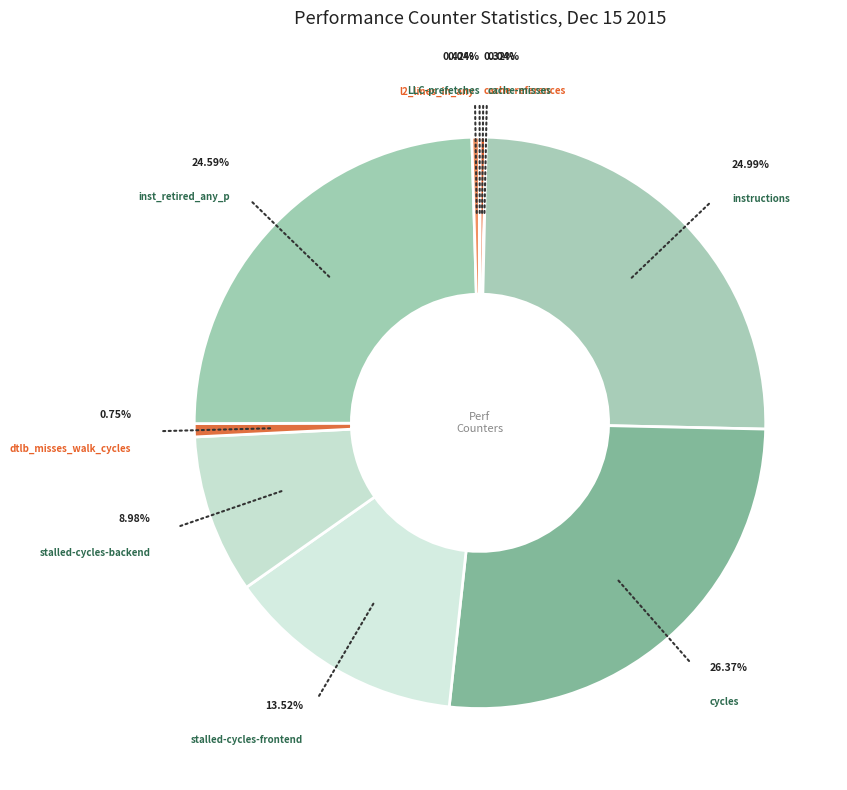

Do dtlb_misses_walk_cycles and stalled-cycles-backend together represent more than half of the pie?

No